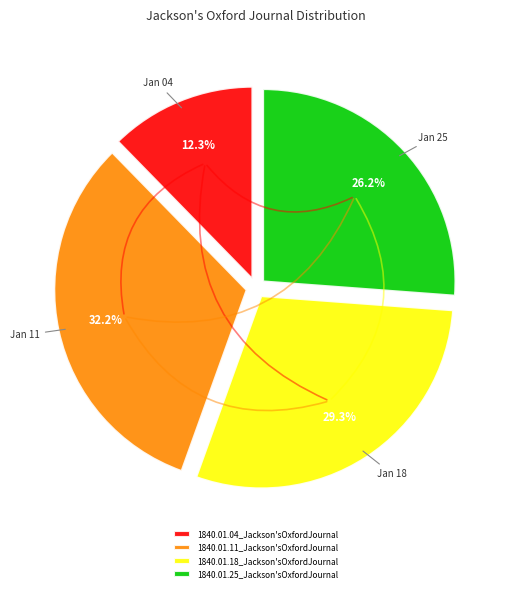

How many slices are in this pie chart?

4